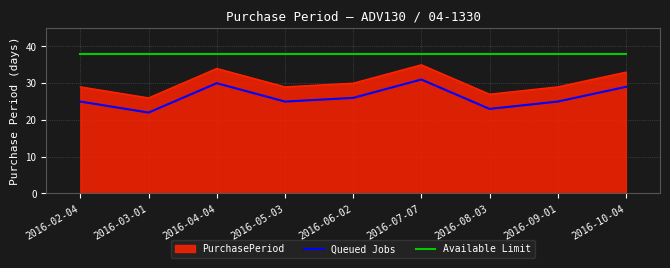

What position from the right is 2016-06-02?

5